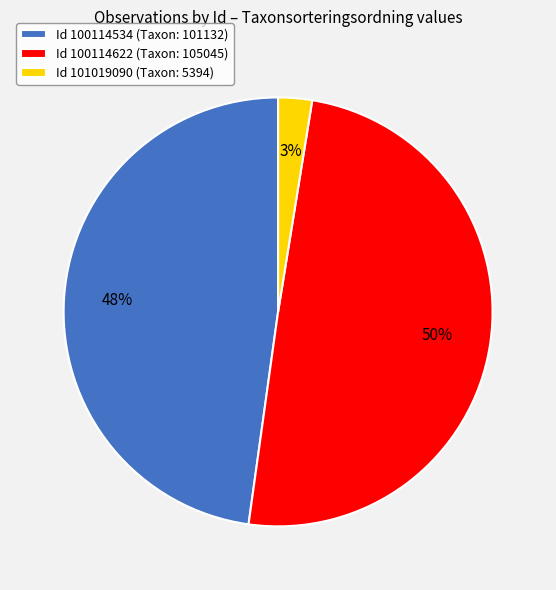

What is the largest slice in the pie chart?

Id 100114622 (Taxon: 105045)